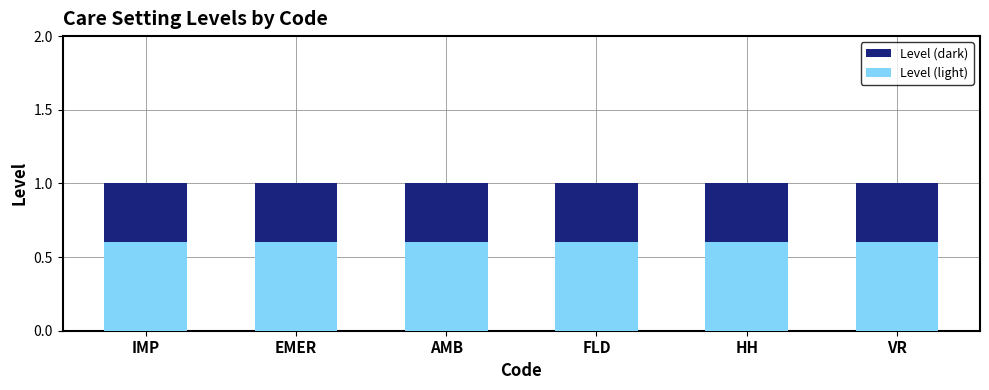

The Level (dark) series shows 0.4 at FLD. True or false?

False